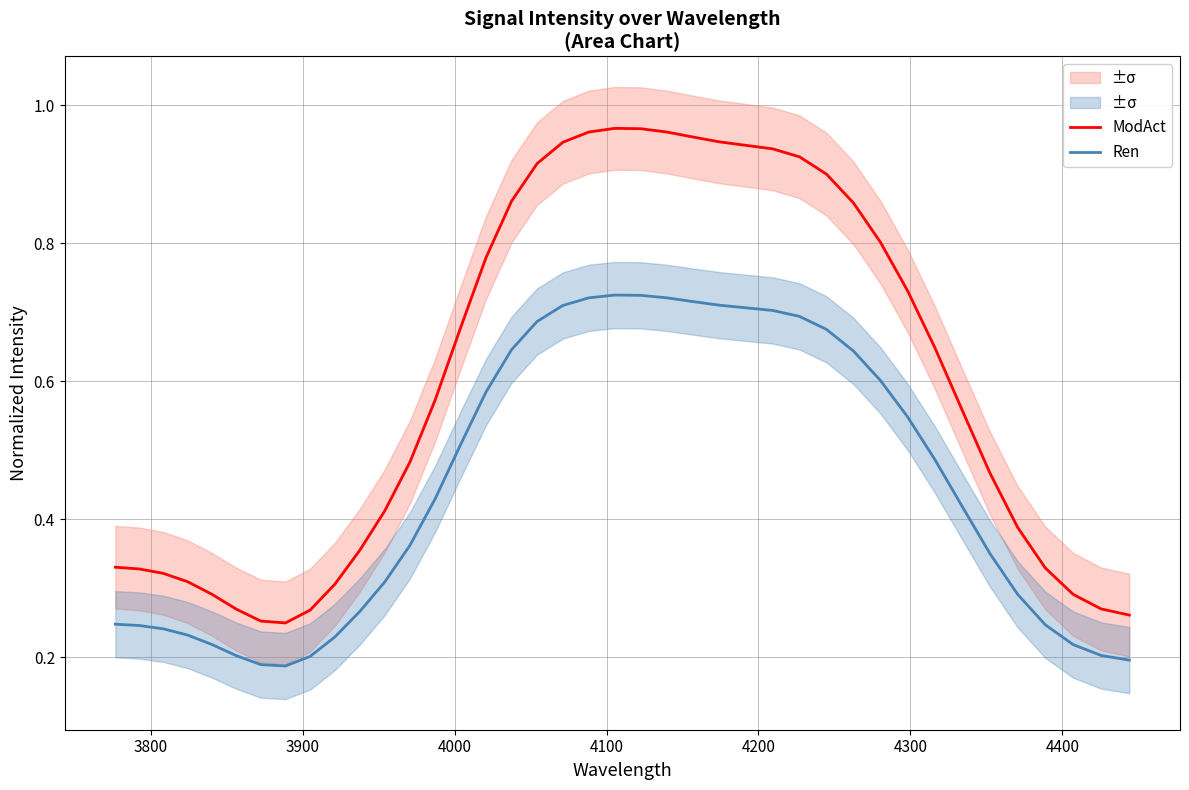

True or false: ModAct and Ren cross at least once.

False